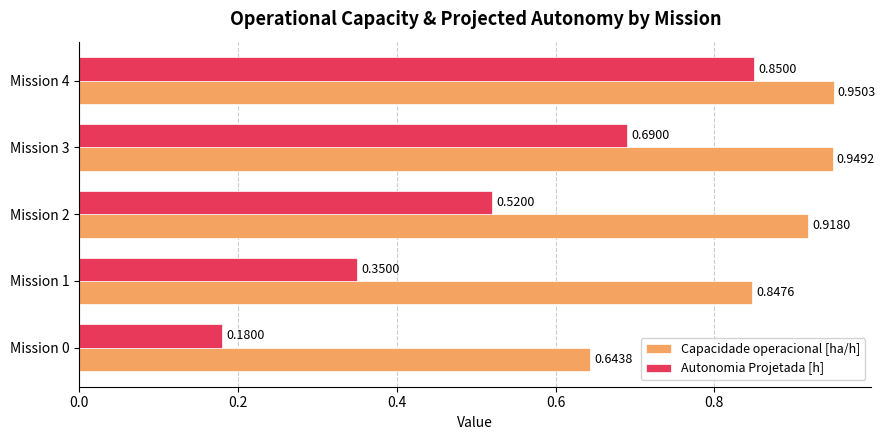

At how many categories does at least one series exceed 0?

5